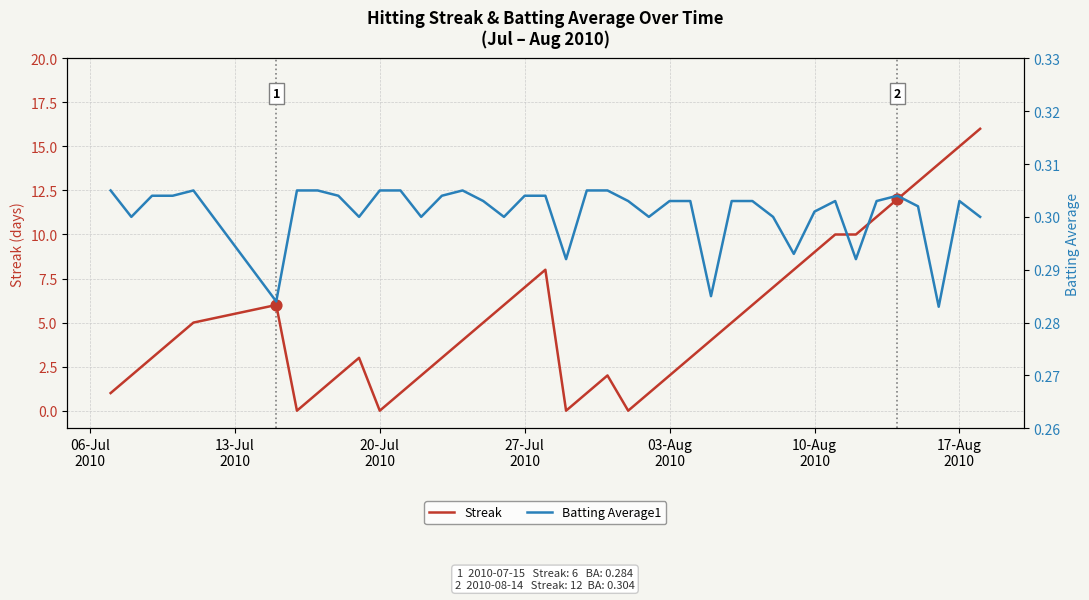

Which series has the largest total across all categories?

Streak